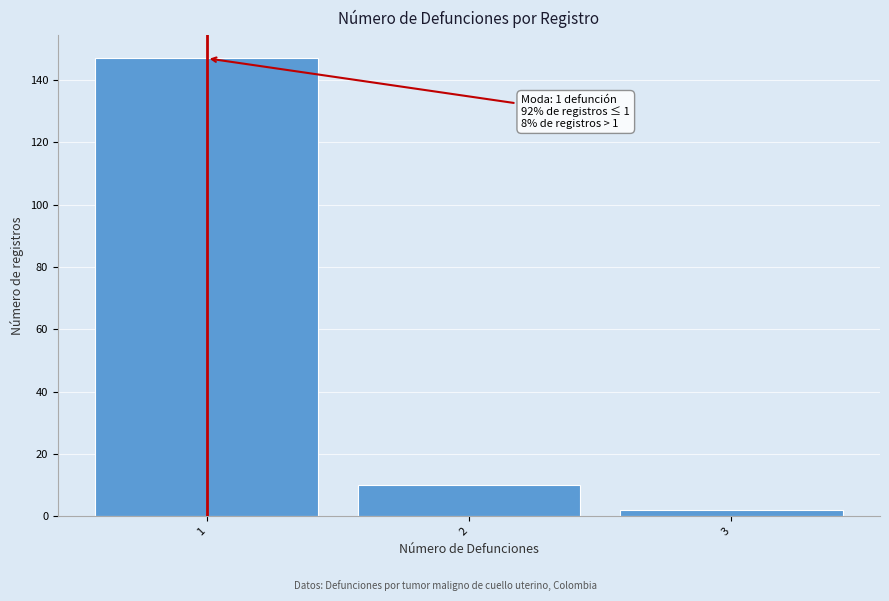

Reading left to right, extract all data points from this chart.

147	10	2